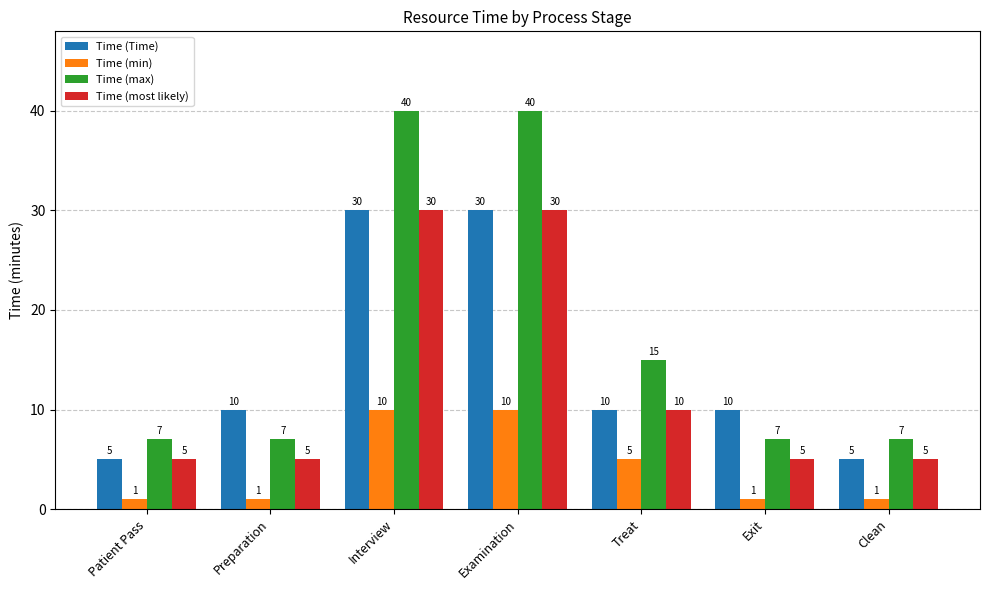

Which series has the widest spread of values?

Time (max)